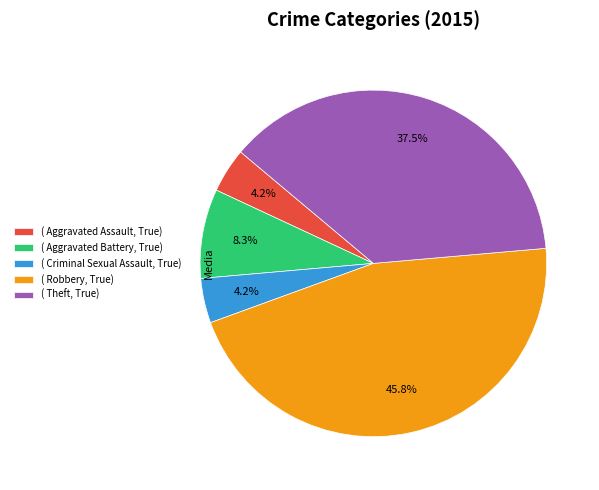

How much of the chart is everything except ( Aggravated Assault, True)?

95.8%